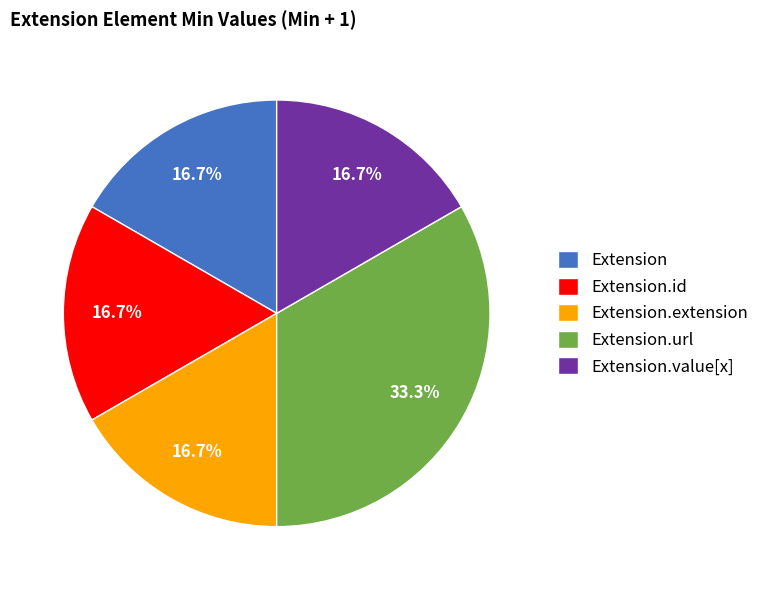

Between Extension and Extension.url, which is larger?

Extension.url